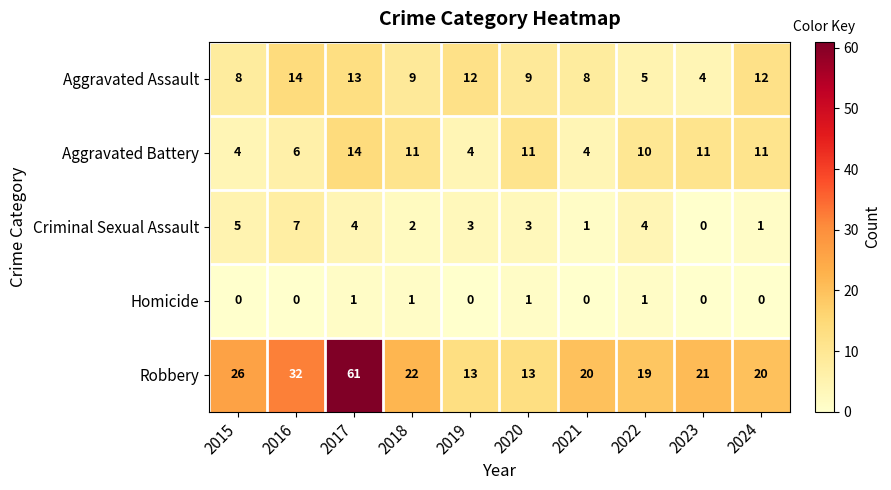

What is the total value across all series at 2017?

93